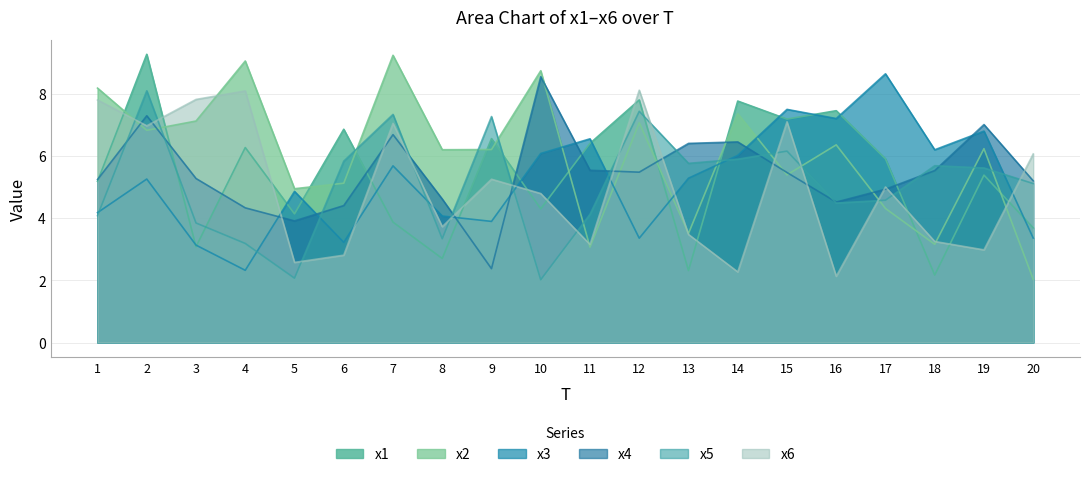

Reading left to right, extract all data points from this chart.

x1: 5.2	9.3	3.1	6.3	4.1	6.9	3.9	2.7	6.6	4.3	6.4	7.8	2.3	7.8	7.2	7.5	5.9	2.2	5.4	3.7
x2: 8.2	6.8	7.1	9.1	4.9	5.1	9.2	6.2	6.2	8.7	3.1	7.1	3.5	7.4	5.4	6.4	4.3	3.2	6.2	2.0
x3: 4.2	5.3	3.1	2.3	4.9	3.2	5.7	4.1	3.9	6.1	6.6	3.4	5.3	6.0	7.5	7.2	8.6	6.2	6.8	3.4
x4: 5.2	7.3	5.3	4.3	3.9	4.4	6.7	4.6	2.4	8.6	5.5	5.5	6.4	6.5	5.5	4.5	4.9	5.5	7.0	5.2
x5: 4.1	8.1	3.8	3.2	2.1	5.8	7.3	3.3	7.3	2.0	4.1	7.4	5.8	5.9	6.2	4.5	4.6	5.7	5.6	5.1
x6: 7.8	7.0	7.8	8.1	2.6	2.8	7.1	3.7	5.3	4.8	3.2	8.1	3.5	2.3	7.1	2.1	5.0	3.3	3.0	6.1